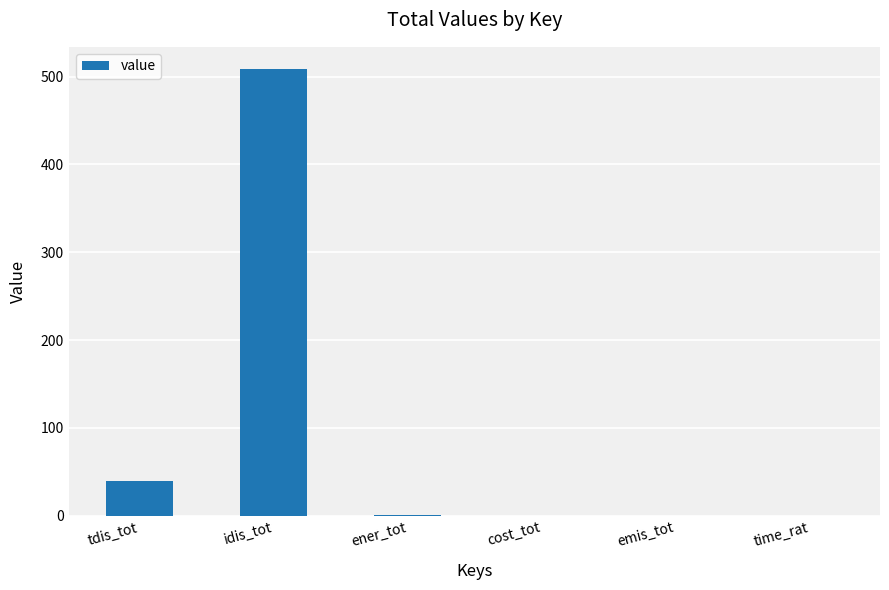

What is the approximate value at tdis_tot?

39.2